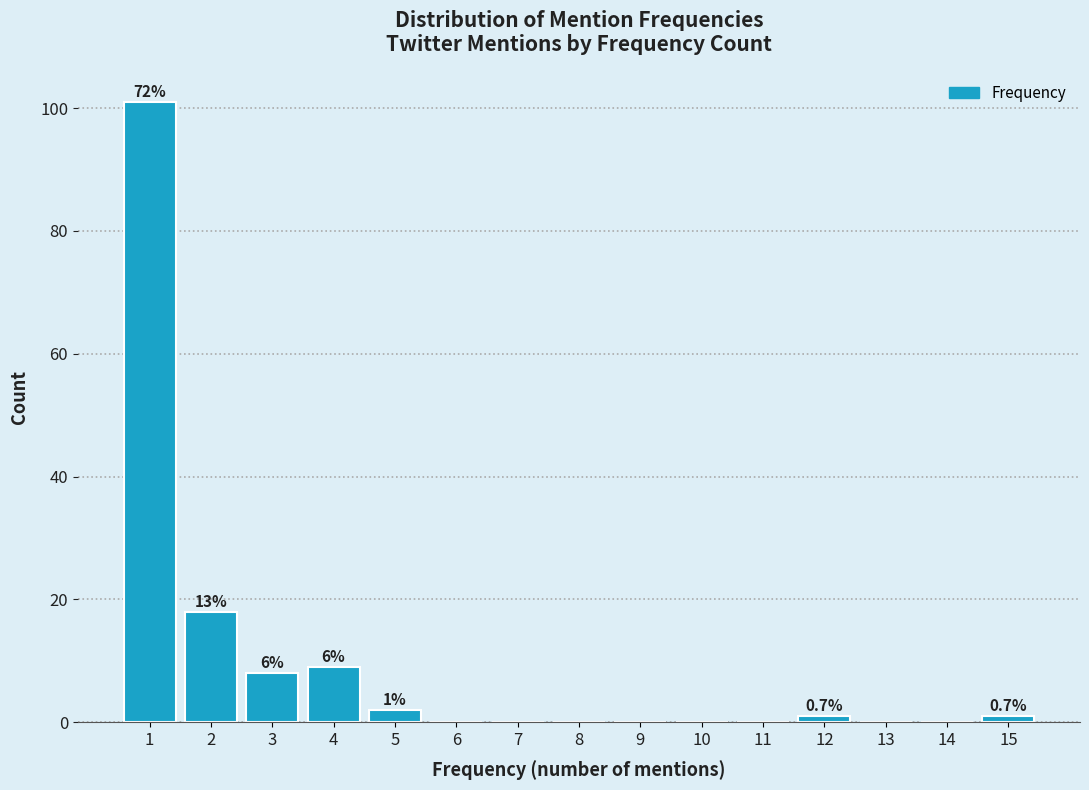

Reading left to right, list all the values displayed in this chart.

1=101	2=18	3=8	4=9	5=2	6=0	7=0	8=0	9=0	10=0	11=0	12=1	13=0	14=0	15=1